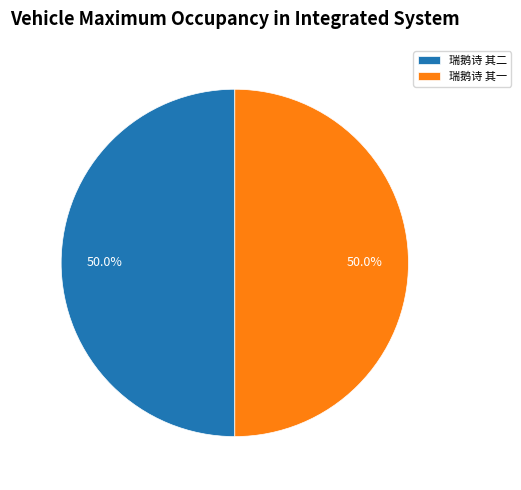

True or false: 瑞鹅诗 其一 accounts for 50% of the total.

True